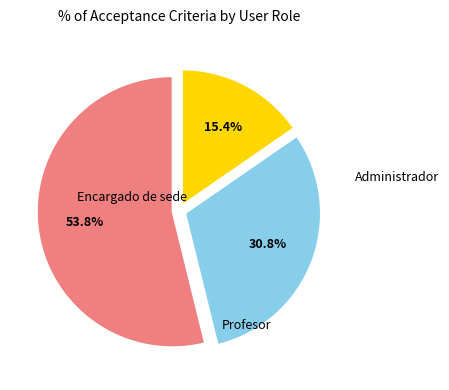

To the nearest percent, what is the difference between the largest and smallest slice percentages?

38%